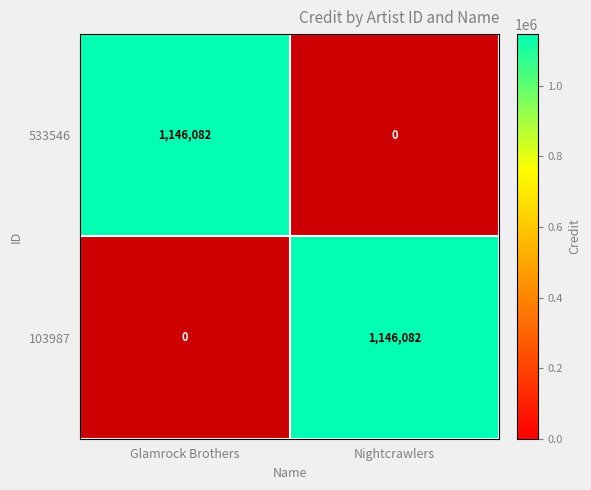

What is the highest value of the 103987 series?

1146082